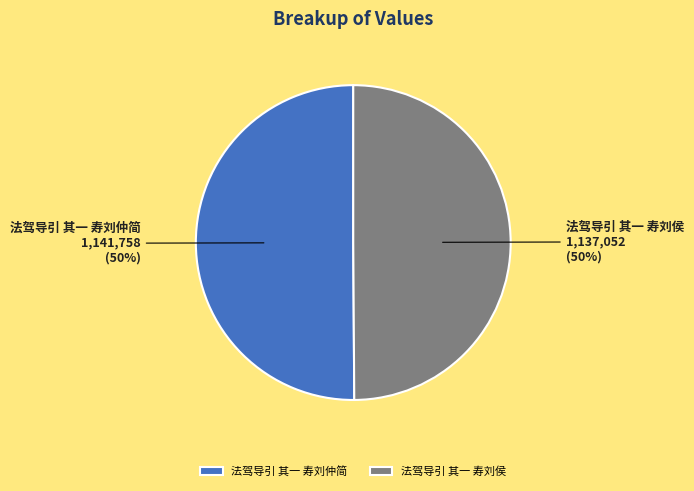

What is the ratio of the value at 法驾导引 其一 寿刘仲简 to the value at 法驾导引 其一 寿刘侯?

1.0